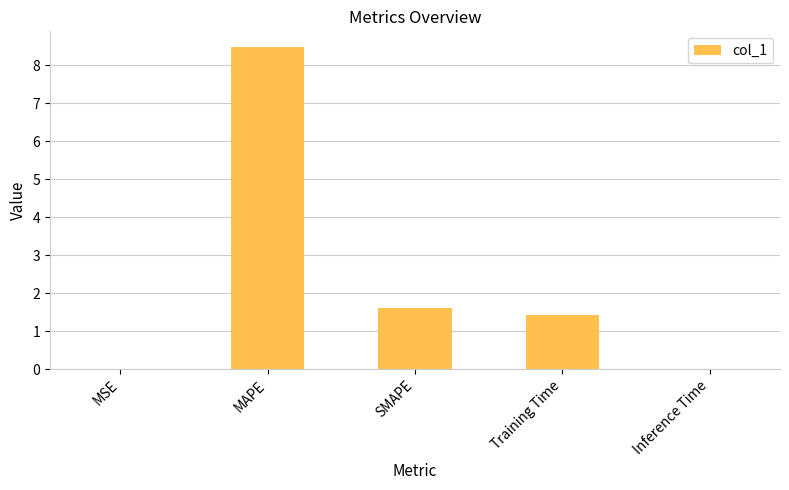

True or false: the data shows 0.0 at Inference Time.

True